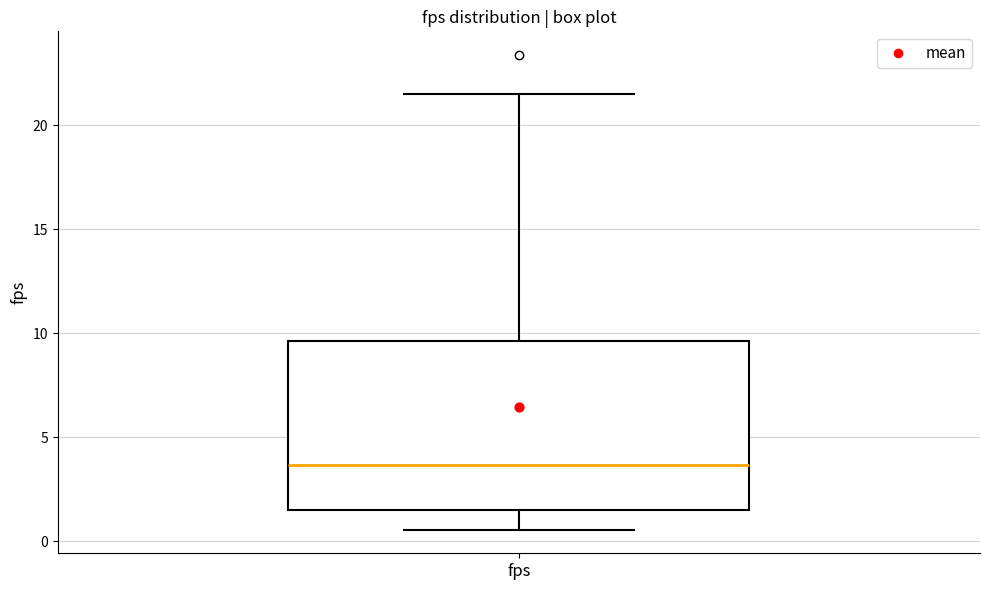

Where does the upper whisker of the box for fps end on the y-axis? The values are not printed on the chart, so give them approximately, as read against the axis.

21.5